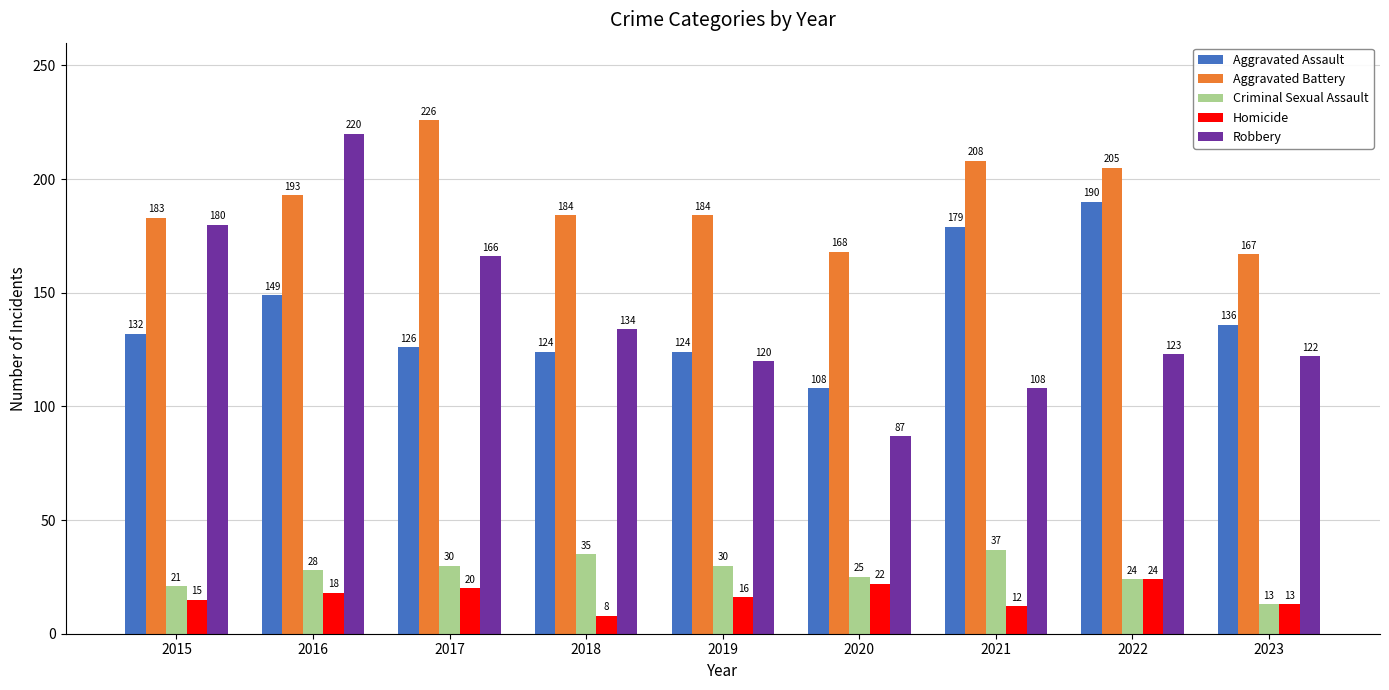

Between 2015 and 2017, which series saw the biggest shift?

Aggravated Battery